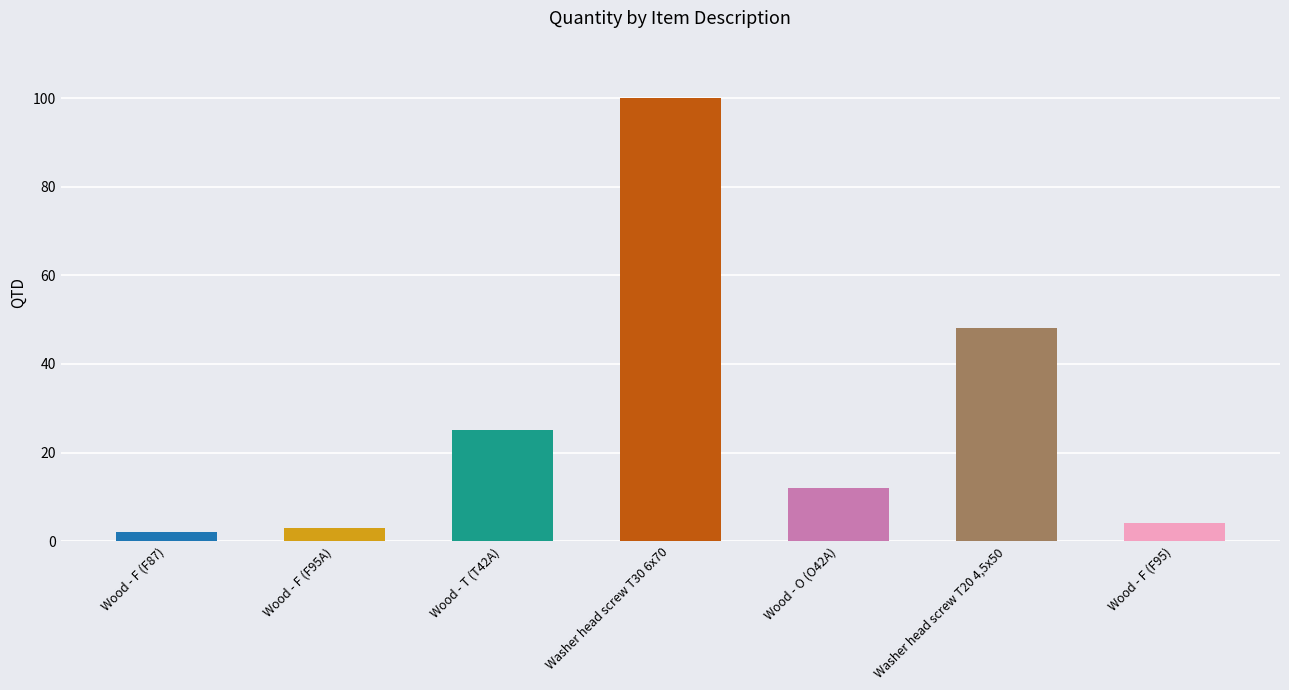

Count the number of data series in this chart.

1